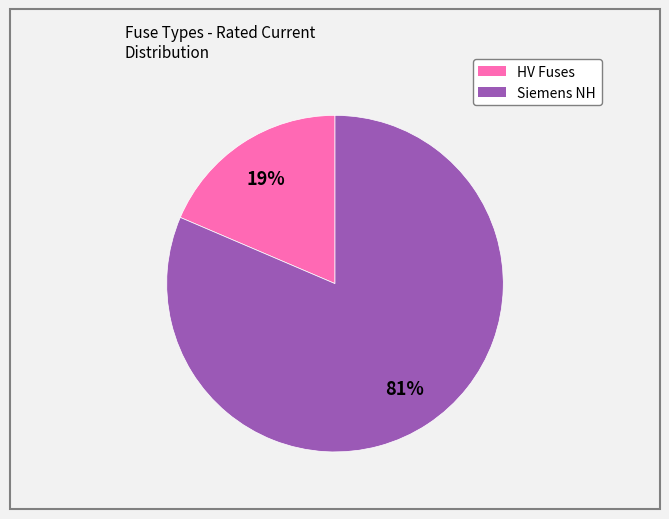

Is there a majority slice in this chart?

Yes